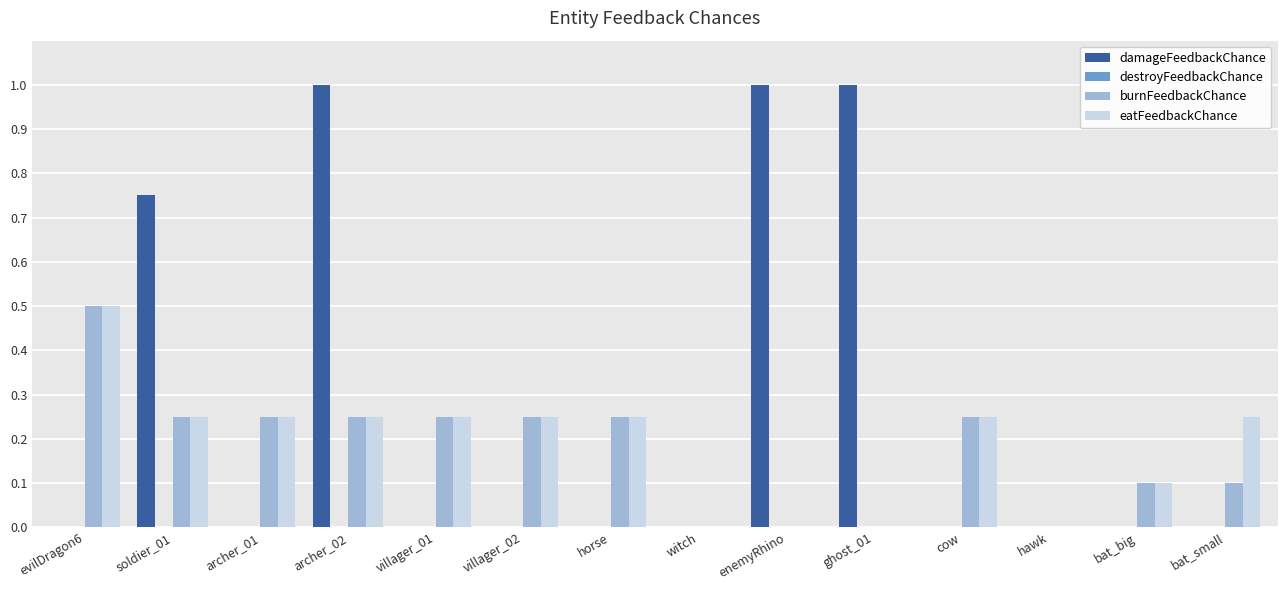

What is the difference between the damageFeedbackChance values at villager_02 and enemyRhino?

1.0